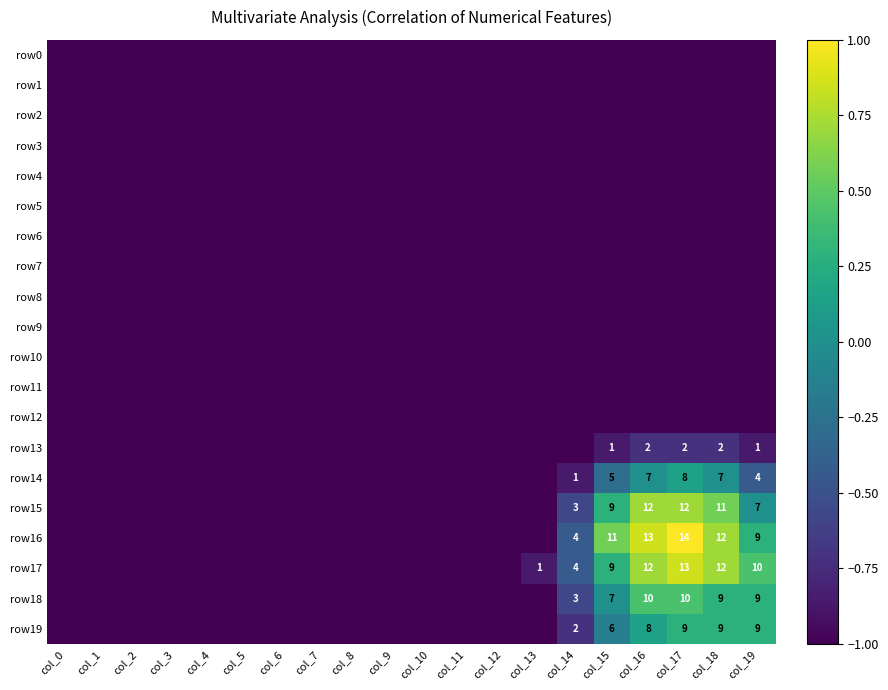

Is it true that row17 equals 3 at col_19?

False